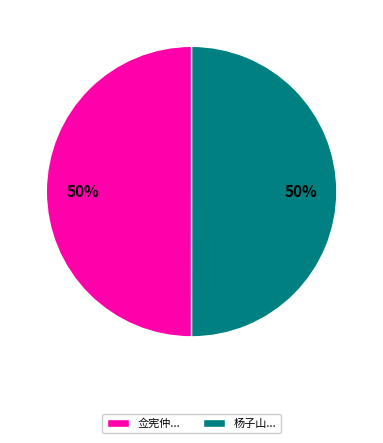

Approximately how many times larger is the value at 佥宪仲... compared to 杨子山...?

1.0